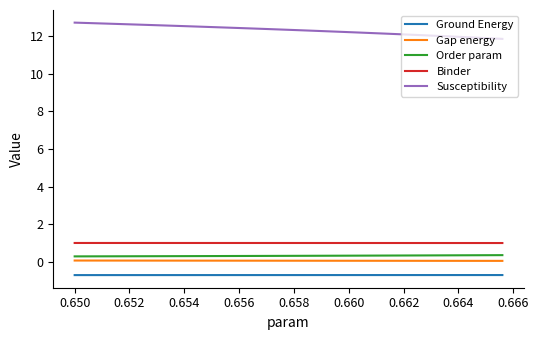

What is the maximum value shown in the chart?

12.7